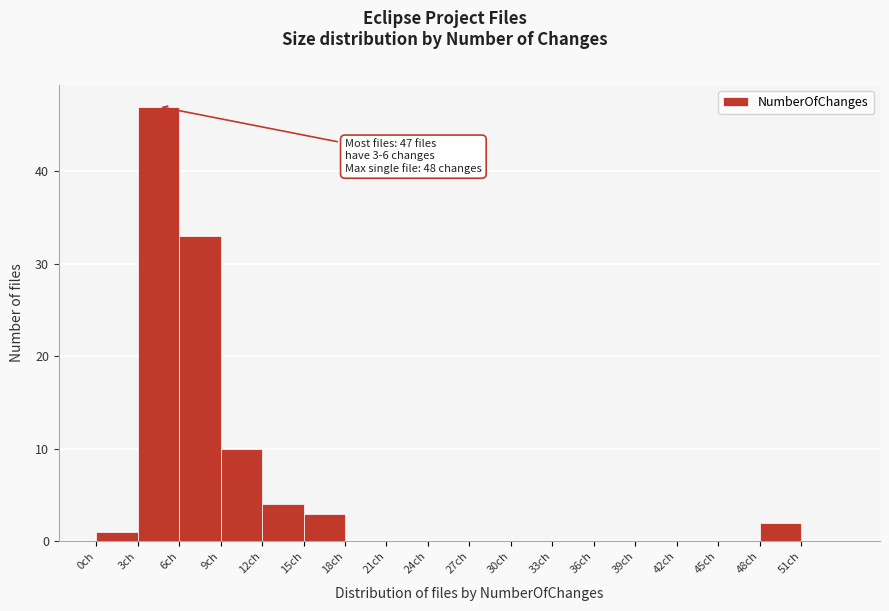

Which range on the x-axis has the tallest bar?

3 to 6